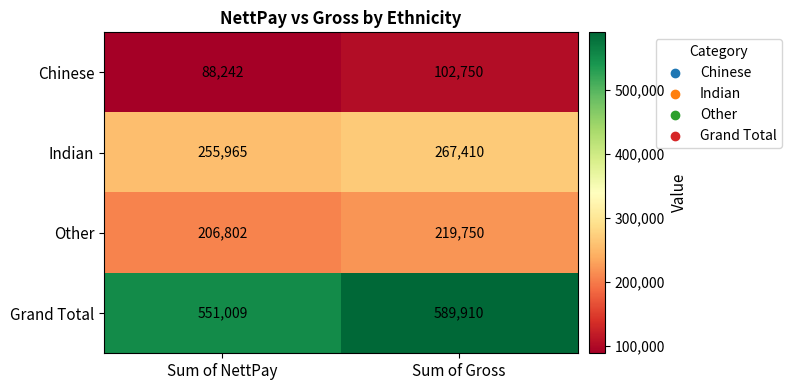

At which label is Chinese closest to 95496?

Sum of NettPay